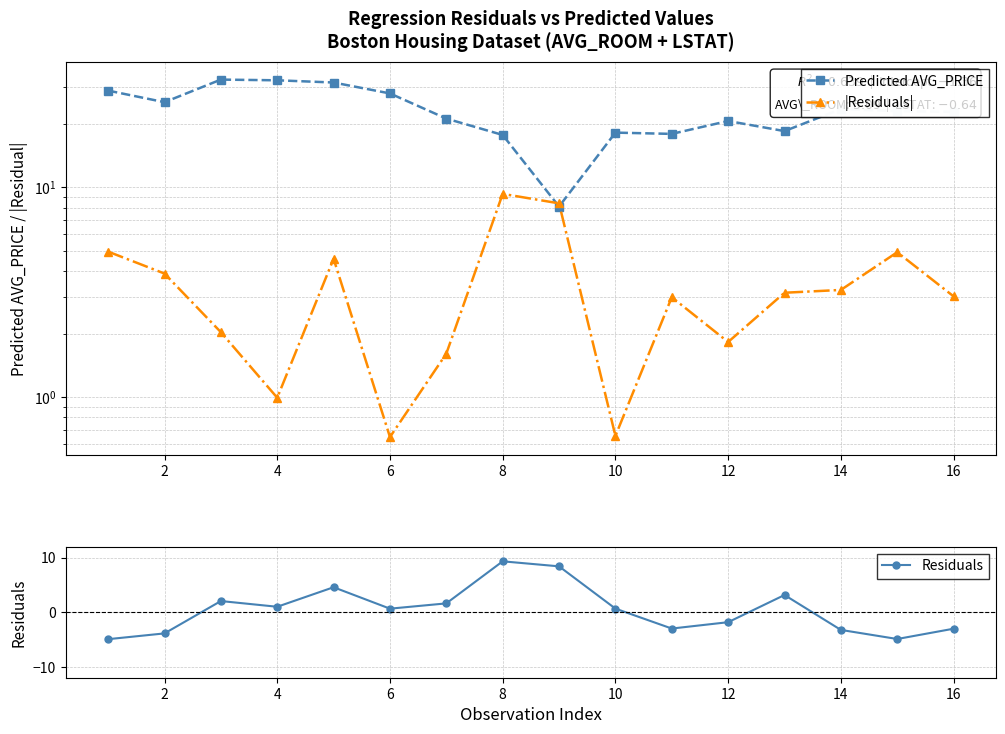

At how many categories does at least one series exceed 13?

15